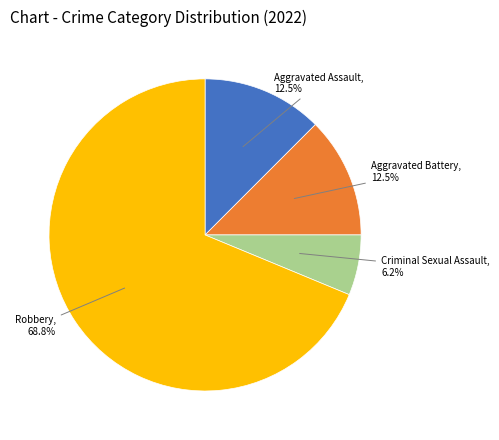

Does any single category account for the majority?

Yes